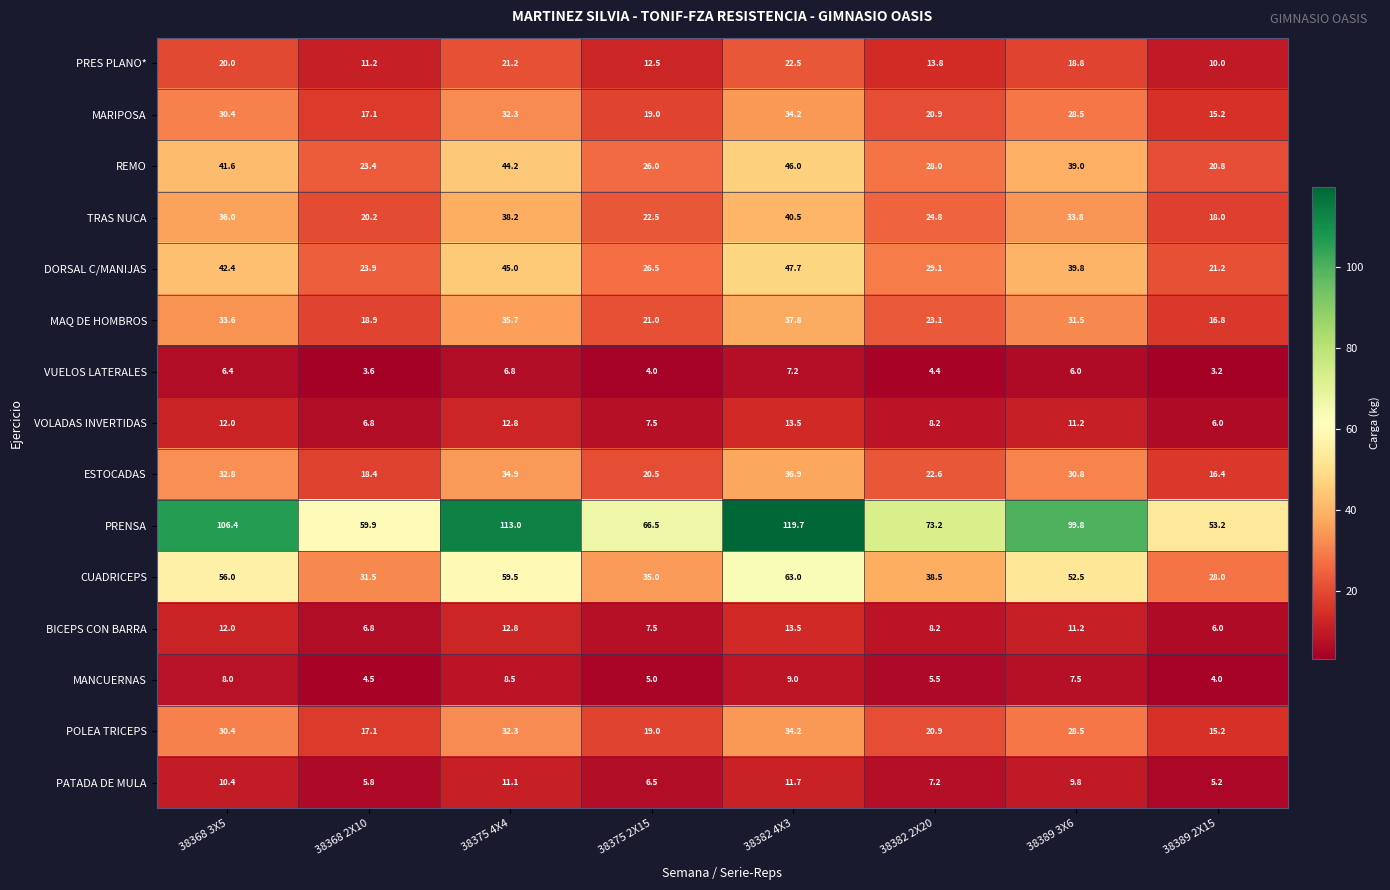

List the labels in order of POLEA TRICEPS value, smallest first.

38389 2X15, 38368 2X10, 38375 2X15, 38382 2X20, 38389 3X6, 38368 3X5, 38375 4X4, 38382 4X3